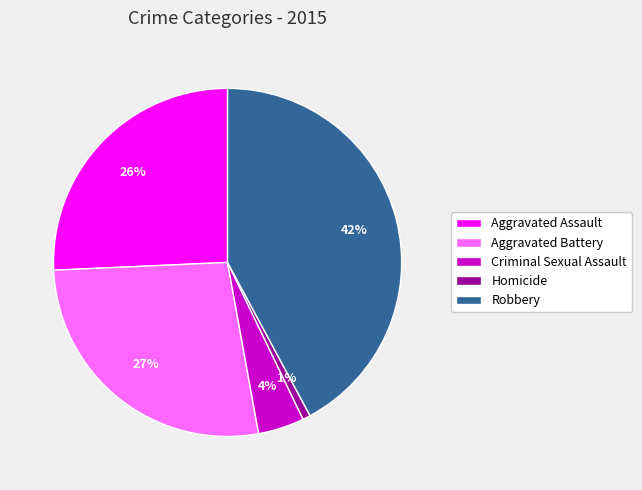

True or false: Aggravated Battery accounts for 42% of the total.

False